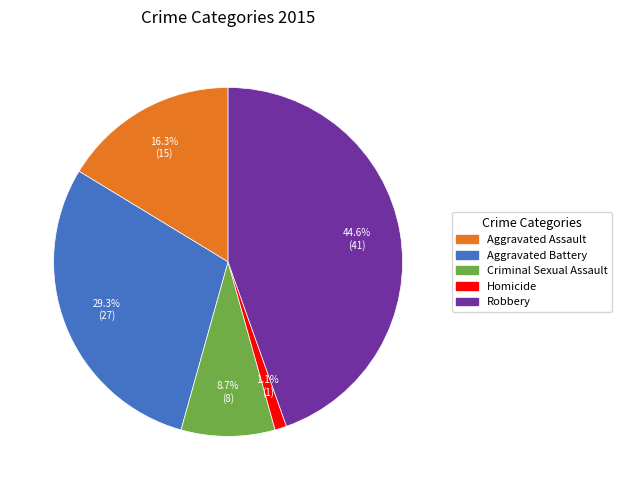

Rank the categories by value from highest to lowest.

Robbery, Aggravated Battery, Aggravated Assault, Criminal Sexual Assault, Homicide